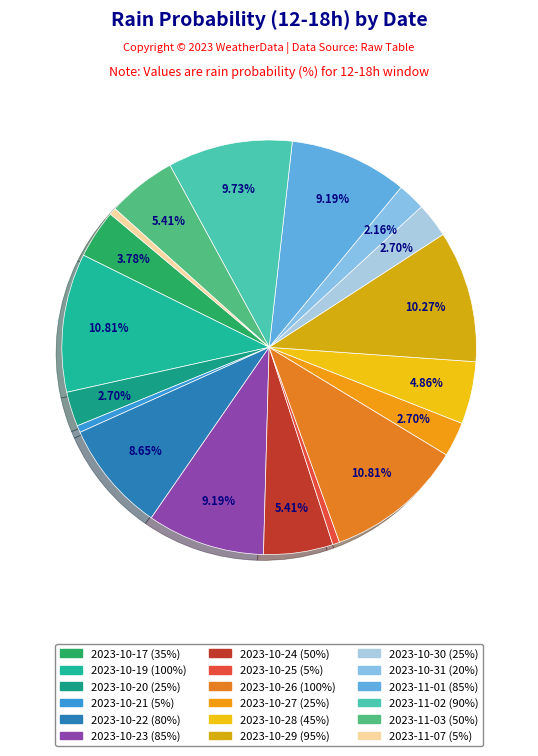

Count the number of slices in the pie.

18